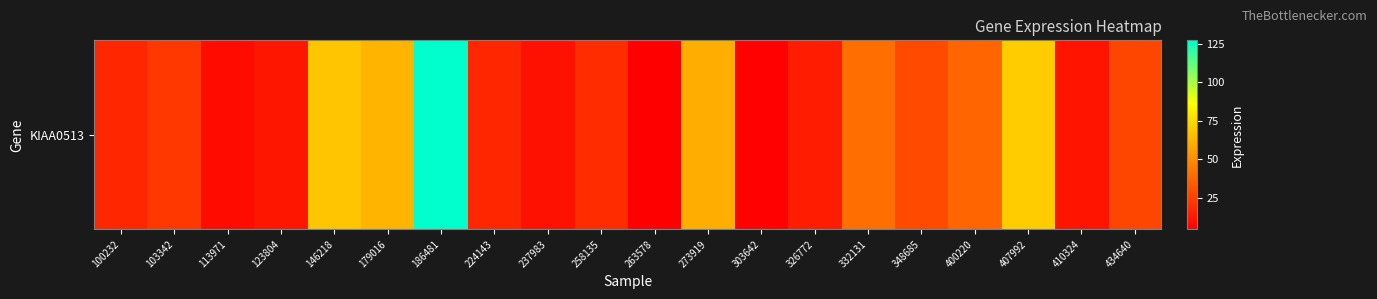

Reading right to left, what are all the values shown in this chart?

27.2	11.5	70.1	37.1	28.4	39.9	14.2	5.3	60.4	4.6	18.9	10.5	16.9	127.2	62.6	67.9	11.8	8.3	22.7	16.9